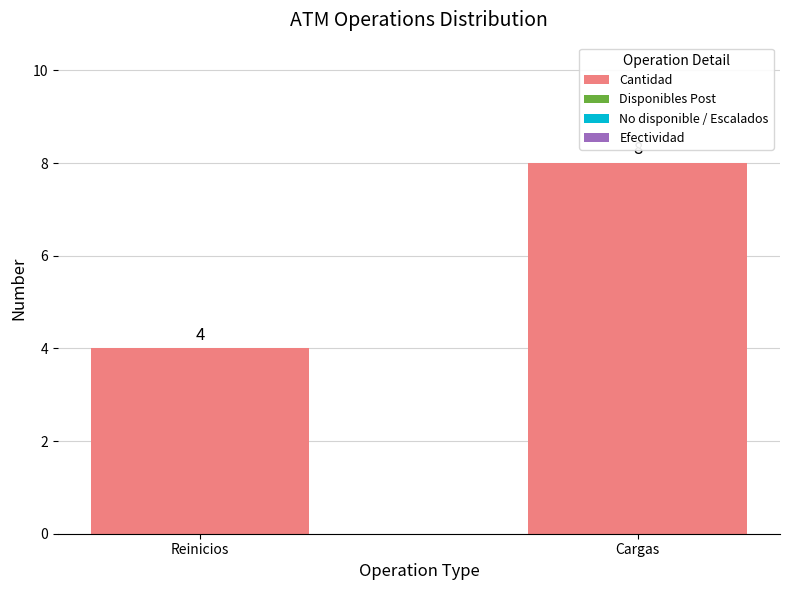

Which label corresponds to the largest value in the chart?

Cargas